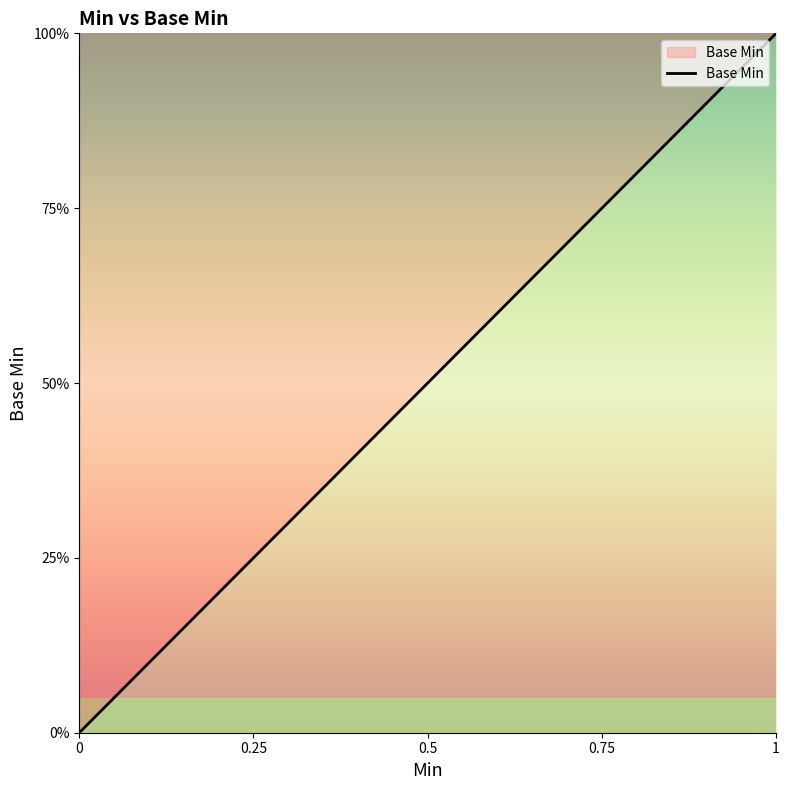

Does the chart have visible grid lines?

No